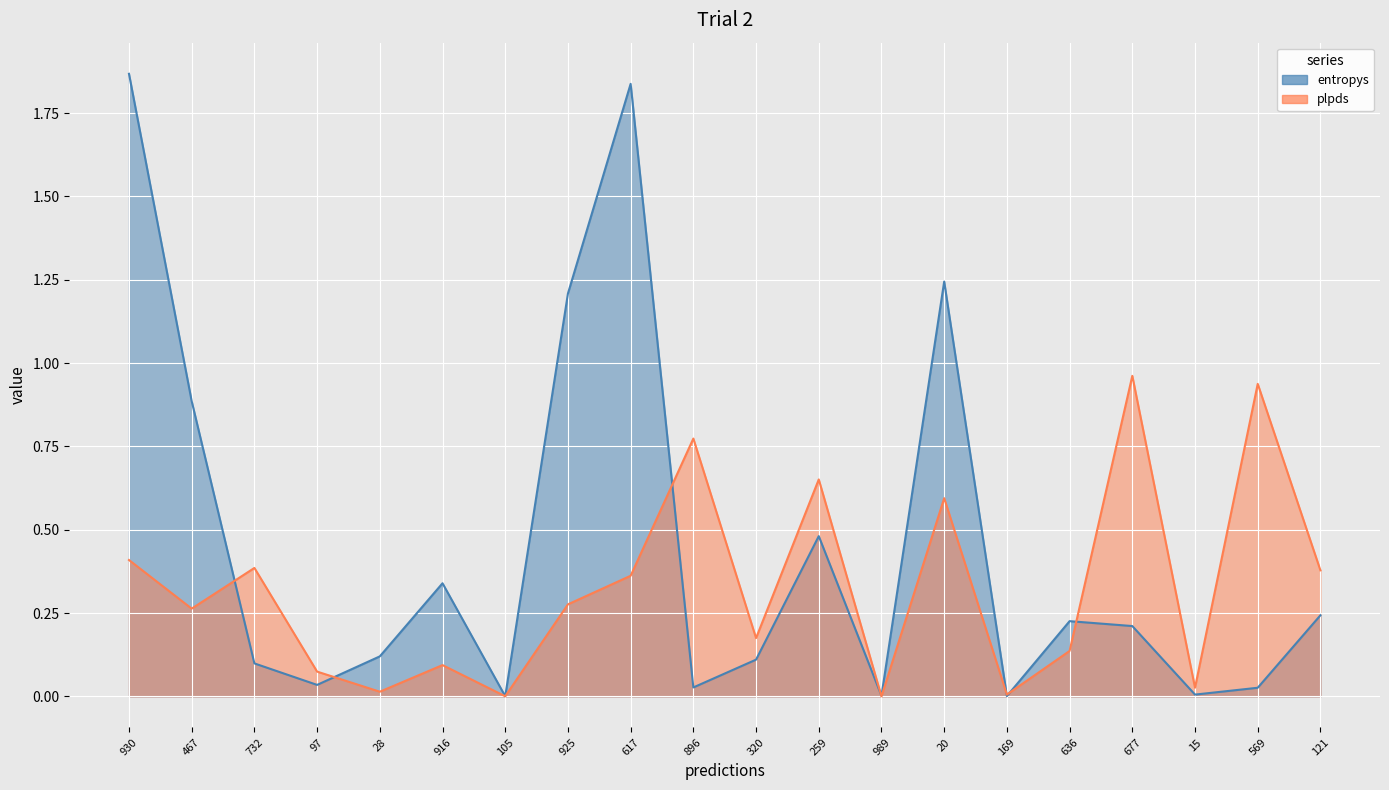

What is the average value of the entropys series?

0.4